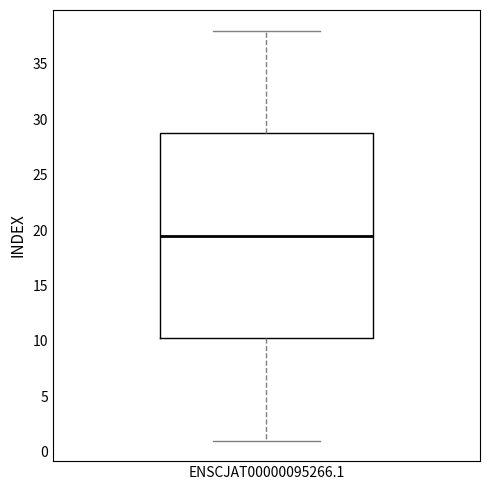

Read this box plot against the y-axis: the position of the median line, the range covered by the box, and the ends of both whiskers. The values are not printed on the chart, so give them approximately, as read against the axis.

median 19.5, box 10.5 to 29.0, whiskers 1.0 to 38.0